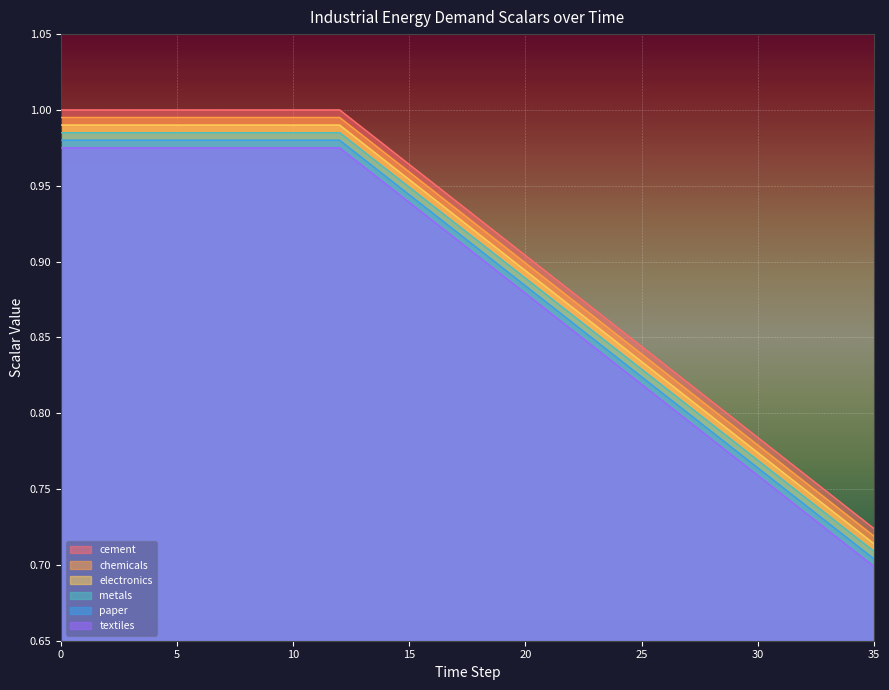

Reading left to right, extract all data points from this chart.

cement: 1.0	1.0	1.0	1.0	1.0	1.0	1.0	1.0	1.0	1.0	1.0	1.0	1.0	1.0	1.0	1.0	1.0	0.9	0.9	0.9	0.9	0.9	0.9	0.9	0.9	0.8	0.8	0.8	0.8	0.8	0.8	0.8	0.8	0.7	0.7	0.7
chemicals: 1.0	1.0	1.0	1.0	1.0	1.0	1.0	1.0	1.0	1.0	1.0	1.0	1.0	1.0	1.0	1.0	0.9	0.9	0.9	0.9	0.9	0.9	0.9	0.9	0.9	0.8	0.8	0.8	0.8	0.8	0.8	0.8	0.8	0.7	0.7	0.7
electronics: 1.0	1.0	1.0	1.0	1.0	1.0	1.0	1.0	1.0	1.0	1.0	1.0	1.0	1.0	1.0	0.9	0.9	0.9	0.9	0.9	0.9	0.9	0.9	0.9	0.8	0.8	0.8	0.8	0.8	0.8	0.8	0.8	0.7	0.7	0.7	0.7
metals: 1.0	1.0	1.0	1.0	1.0	1.0	1.0	1.0	1.0	1.0	1.0	1.0	1.0	1.0	1.0	0.9	0.9	0.9	0.9	0.9	0.9	0.9	0.9	0.8	0.8	0.8	0.8	0.8	0.8	0.8	0.8	0.8	0.7	0.7	0.7	0.7
paper: 1.0	1.0	1.0	1.0	1.0	1.0	1.0	1.0	1.0	1.0	1.0	1.0	1.0	1.0	1.0	0.9	0.9	0.9	0.9	0.9	0.9	0.9	0.9	0.8	0.8	0.8	0.8	0.8	0.8	0.8	0.8	0.7	0.7	0.7	0.7	0.7
textiles: 1.0	1.0	1.0	1.0	1.0	1.0	1.0	1.0	1.0	1.0	1.0	1.0	1.0	1.0	1.0	1.0	0.9	0.9	0.9	0.9	0.9	0.9	0.9	0.9	0.8	0.8	0.8	0.8	0.8	0.8	0.8	0.8	0.8	0.7	0.7	0.7